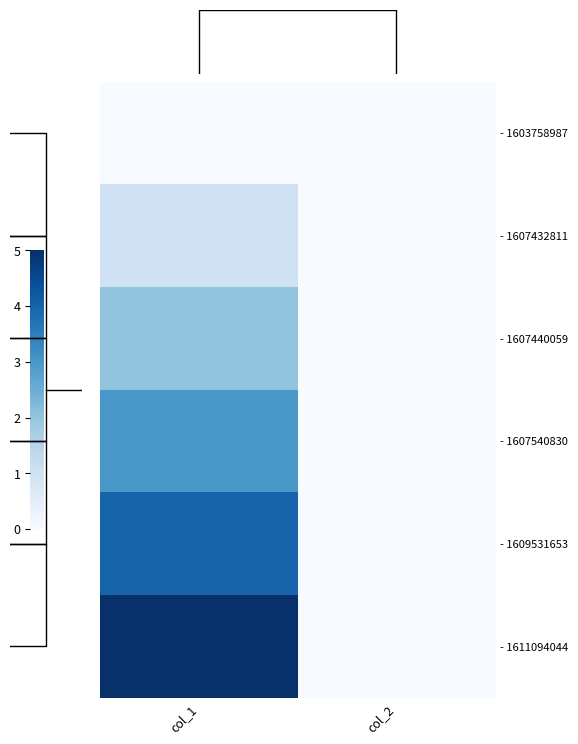

Reading left to right, extract all data points from this chart.

- 1603758987: col_1=0	col_2=0
- 1607432811: col_1=1	col_2=0
- 1607440059: col_1=2	col_2=0
- 1607540830: col_1=3	col_2=0
- 1609531653: col_1=4	col_2=0
- 1611094044: col_1=5	col_2=0